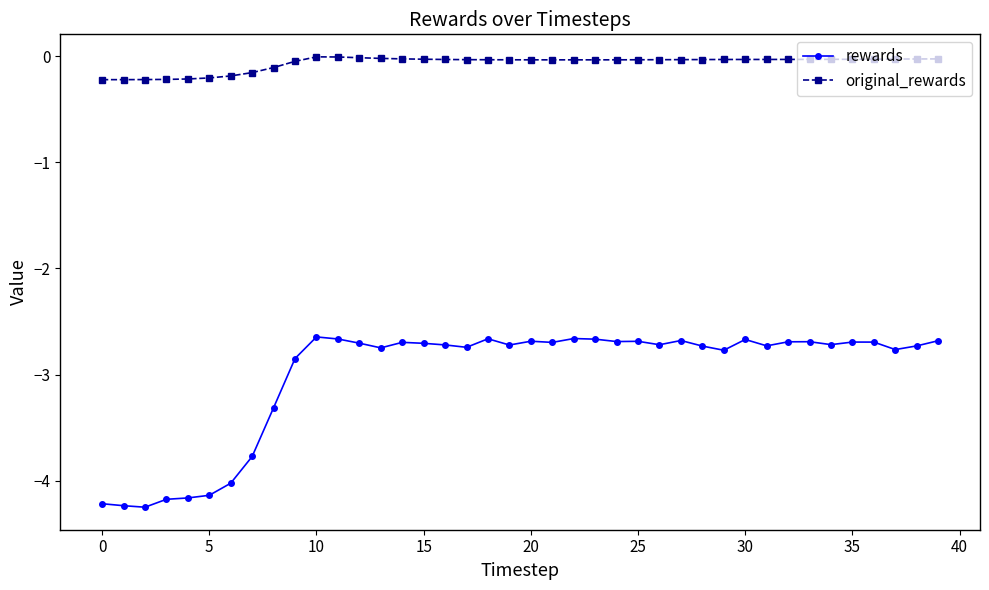

What is the sum of all rewards values?

-120.2